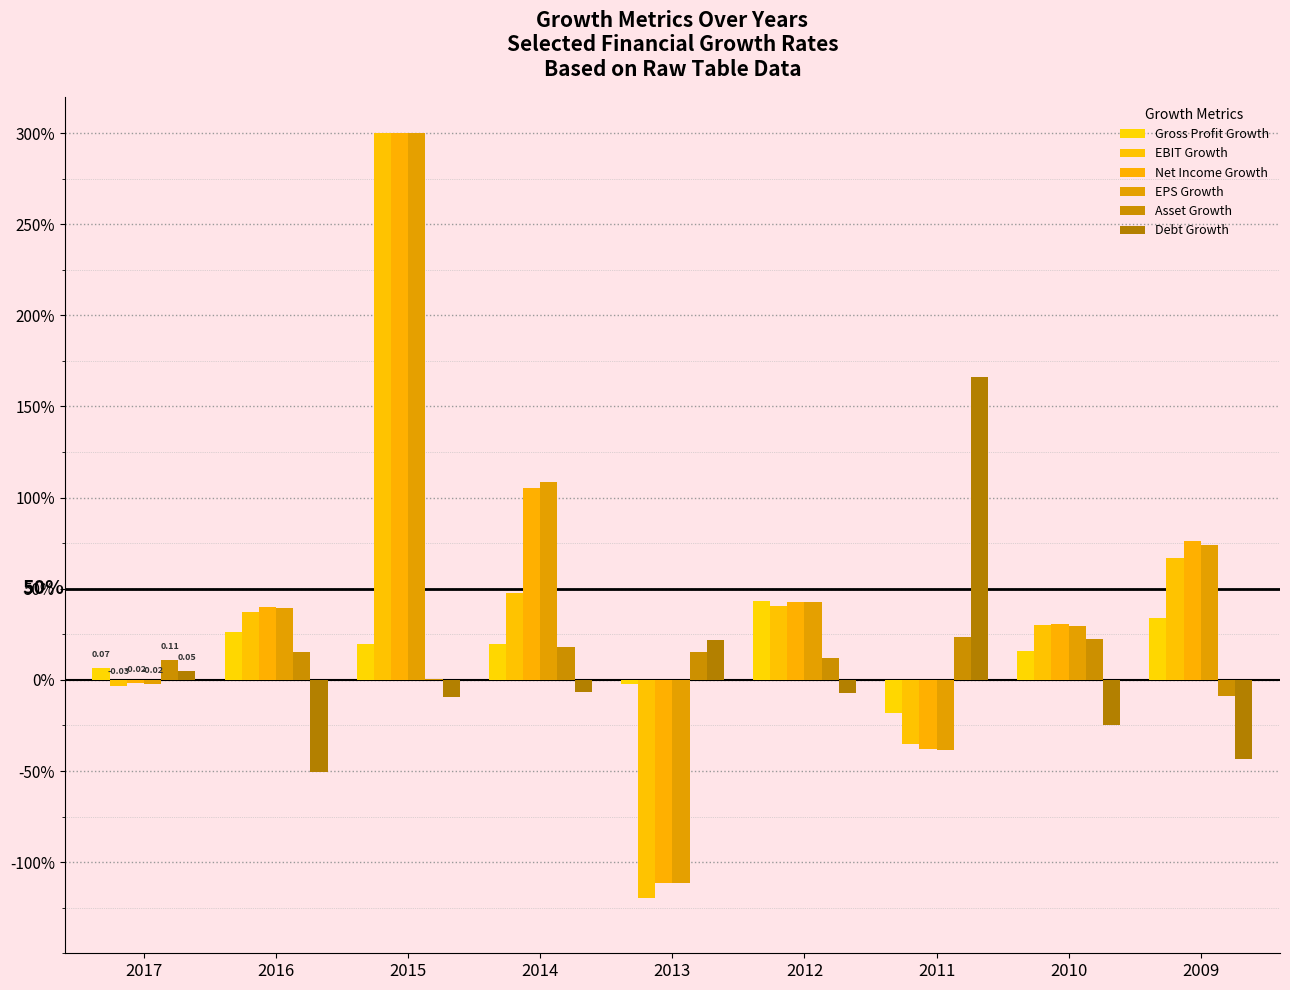

What is the spread (max minus min) of values at 2011?

2.0